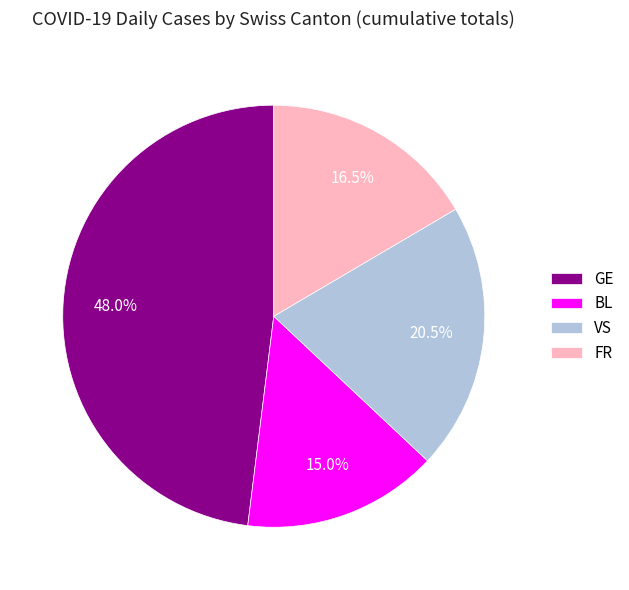

Does any single category account for the majority?

No